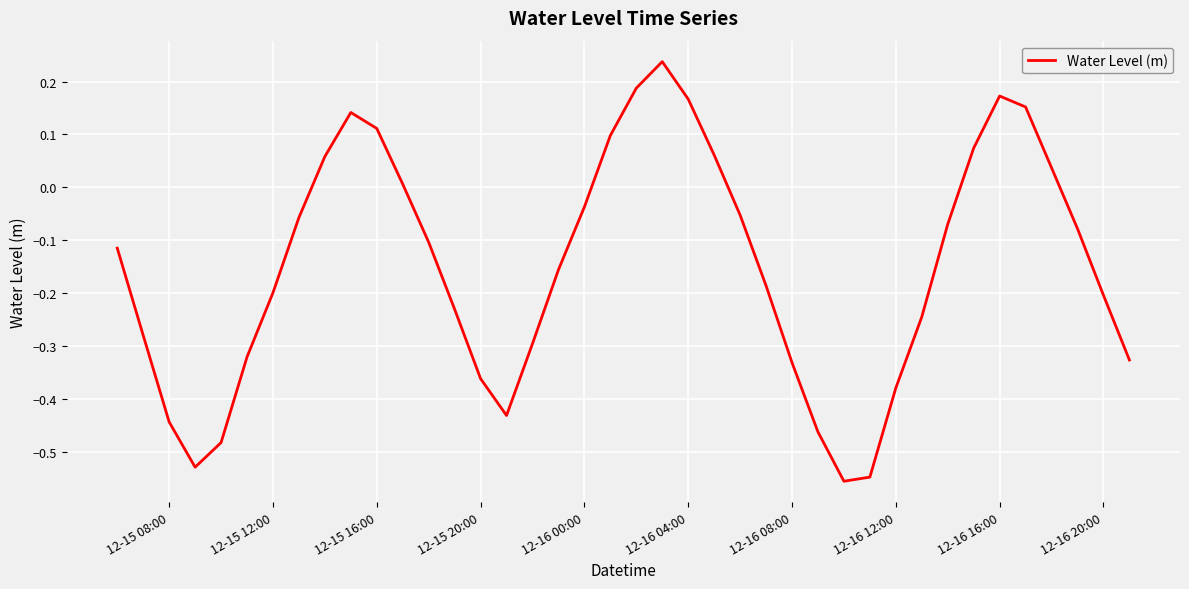

Does the chart have visible grid lines?

Yes